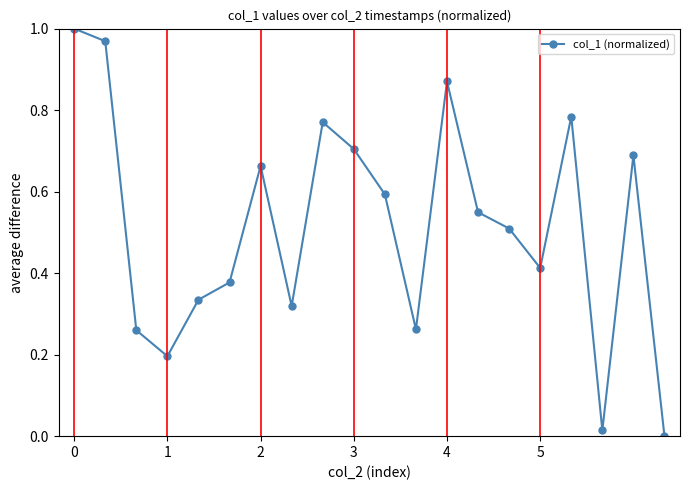

Rank the categories by value from lowest to highest.

19, 17, 3, 2, 11, 7, 4, 5, 15, 14, 13, 10, 6, 18, 9, 8, 16, 12, 1, 0